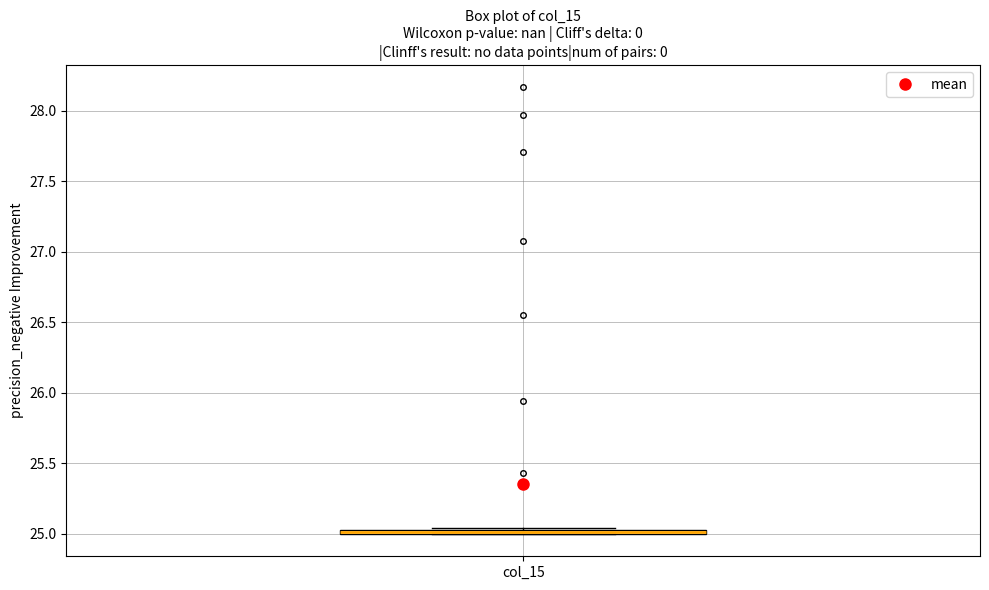

Where is the upper edge of the box for col_15 on the y-axis? The values are not printed on the chart, so give them approximately, as read against the axis.

25.05